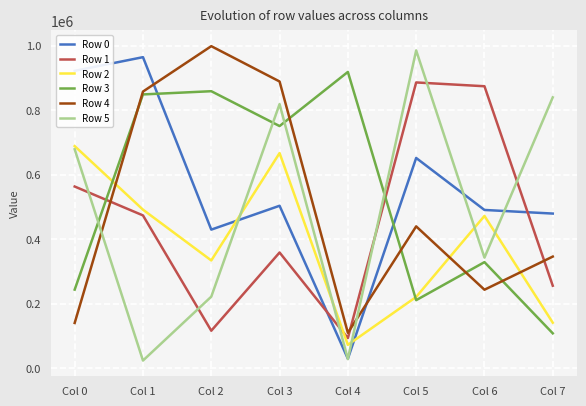

Reading left to right, extract all data points from this chart.

Row 0: 921487	963893	429417	503360	29272	651467	490382	479184
Row 1: 562986	473460	116082	358502	93217	885520	873750	255518
Row 2: 688258	491269	333899	666649	72349	220848	471918	141029
Row 3: 243523	848392	858369	750356	918086	210819	328672	108039
Row 4: 140164	857273	997962	888503	109631	439474	243177	345881
Row 5: 678355	23645	221713	818400	28328	984721	342599	839336